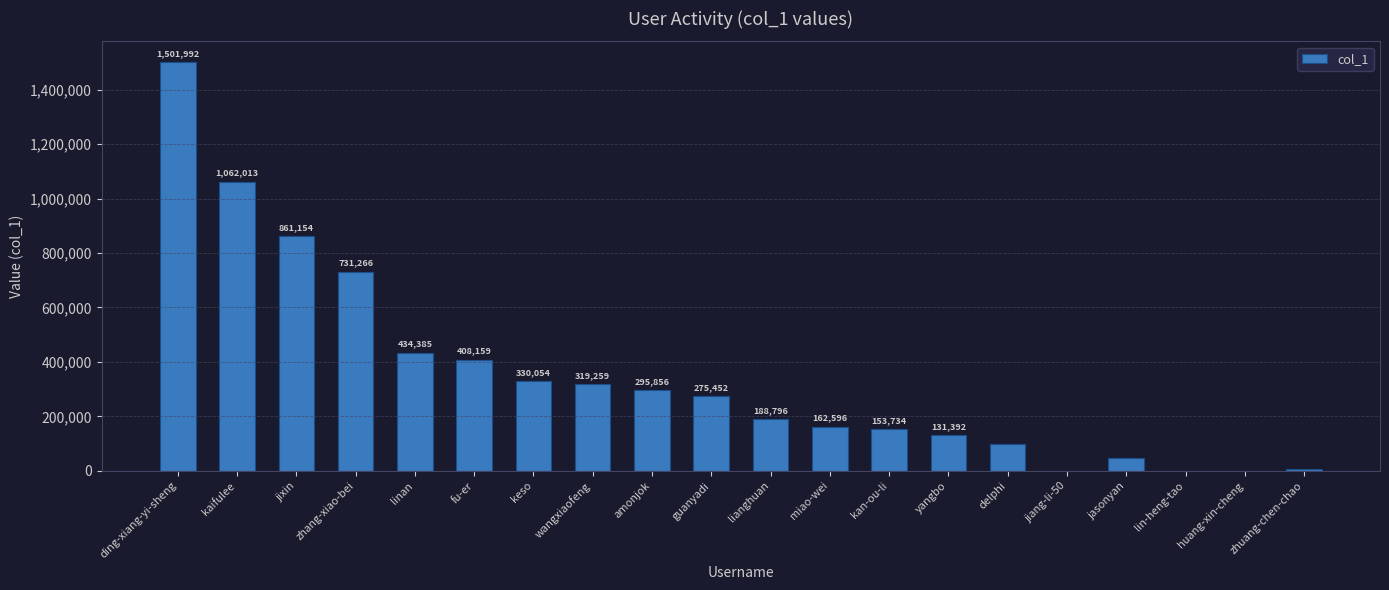

Reading left to right, extract all data points from this chart.

1501992	1062013	861154	731266	434385	408159	330054	319259	295856	275452	188796	162596	153734	131392	99828	75	45347	29	9	7388